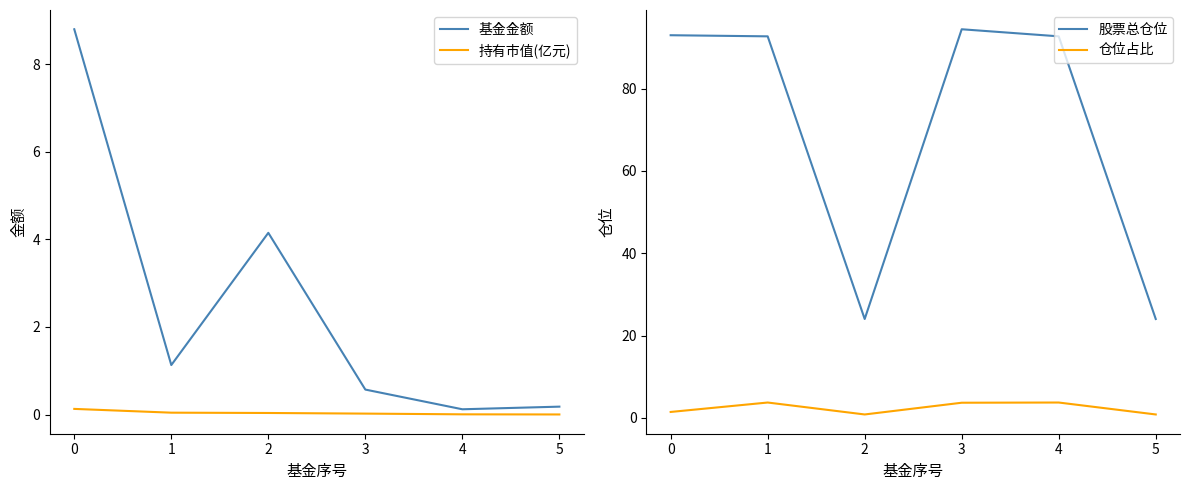

True or false: 基金金额 and 股票总仓位 intersect in this chart.

False